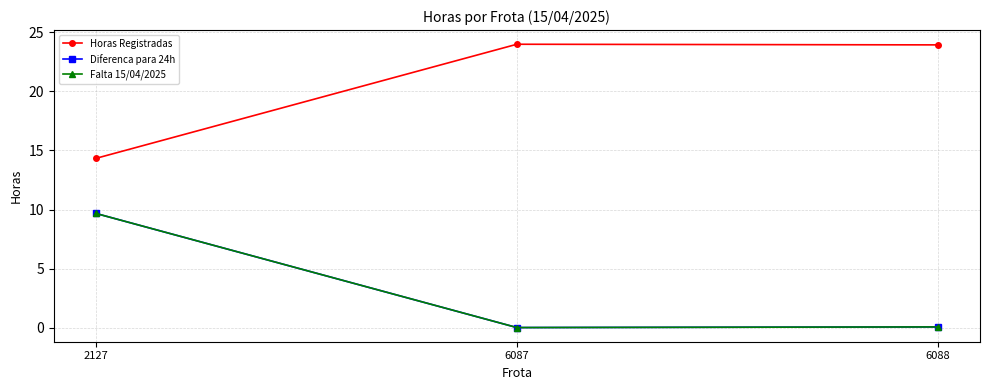

Does the chart have visible grid lines?

Yes